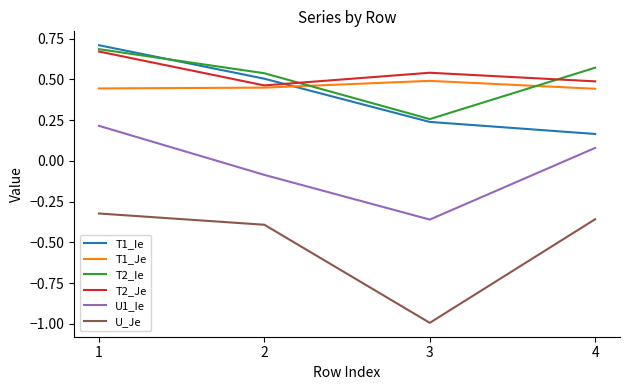

What are all the series names shown in the legend?

T1_Ie, T1_Je, T2_Ie, T2_Je, U1_Ie, U_Je